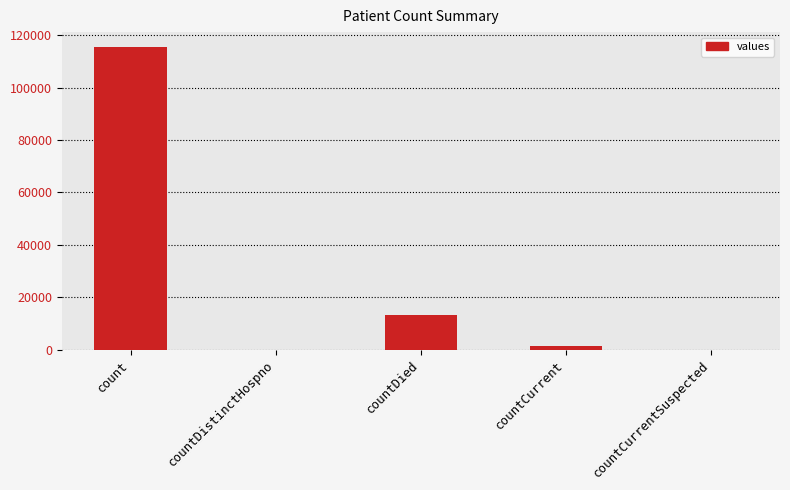

At which category does the chart reach its peak across all series?

count